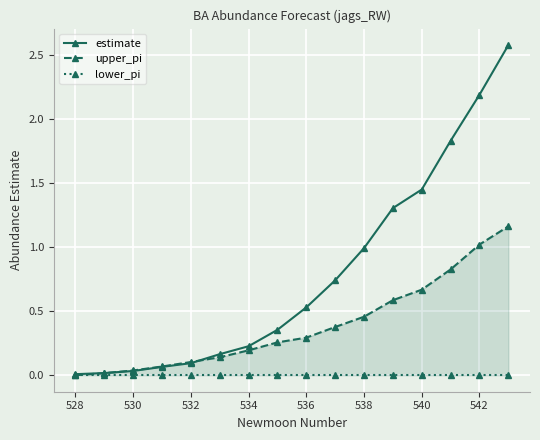

The estimate series shows 0.1 at 532. True or false?

True